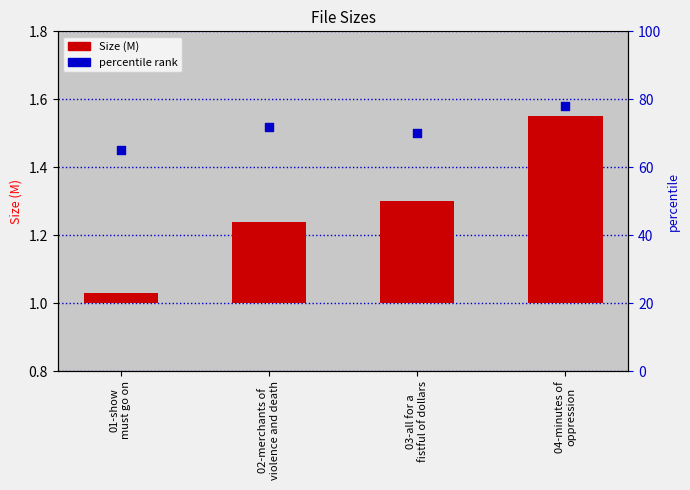

Which series reaches the maximum Y coordinate?

percentile rank within the sample